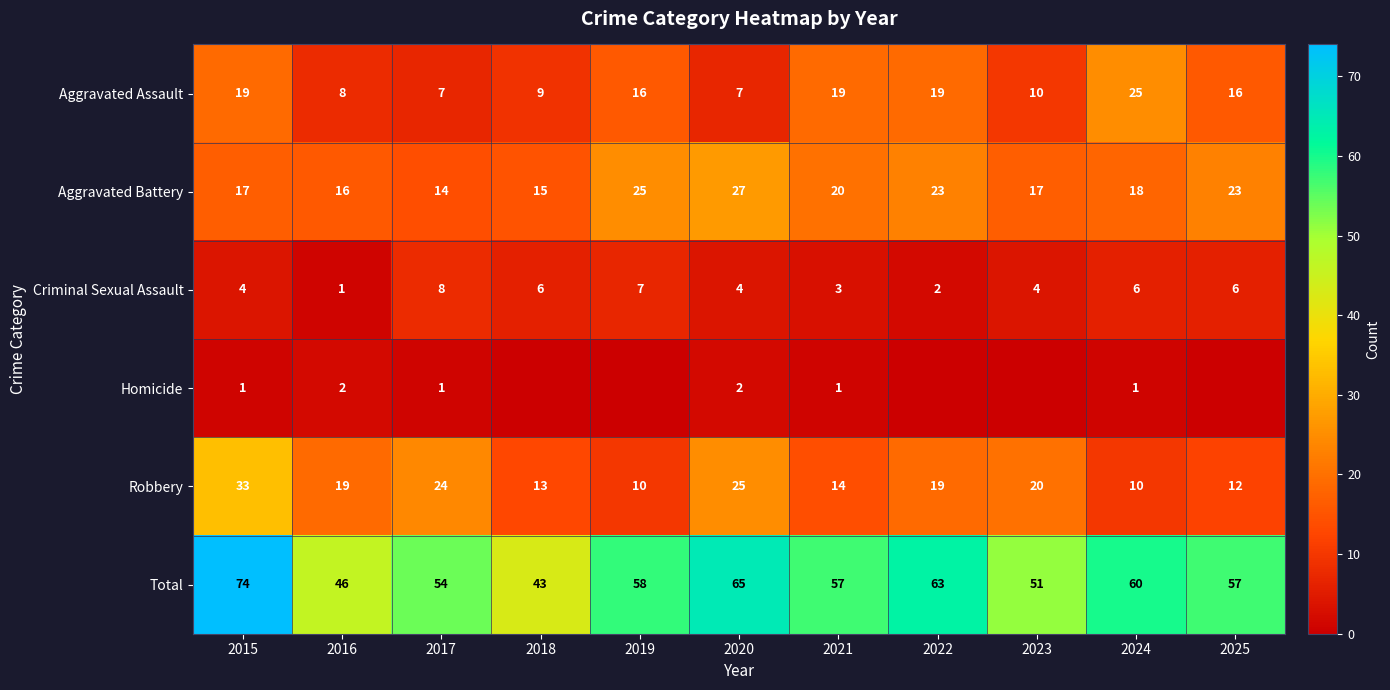

What is the difference between the maximum and minimum values in the Homicide series?

2